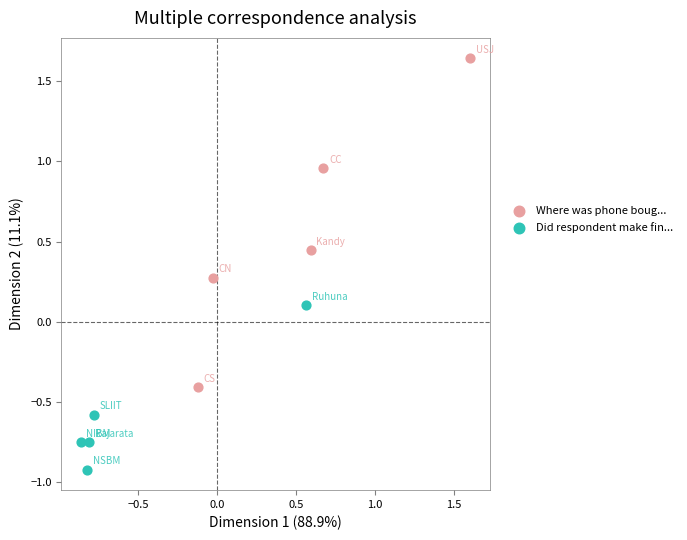

Which series contains the lowest Y value?

Did respondent make fin...